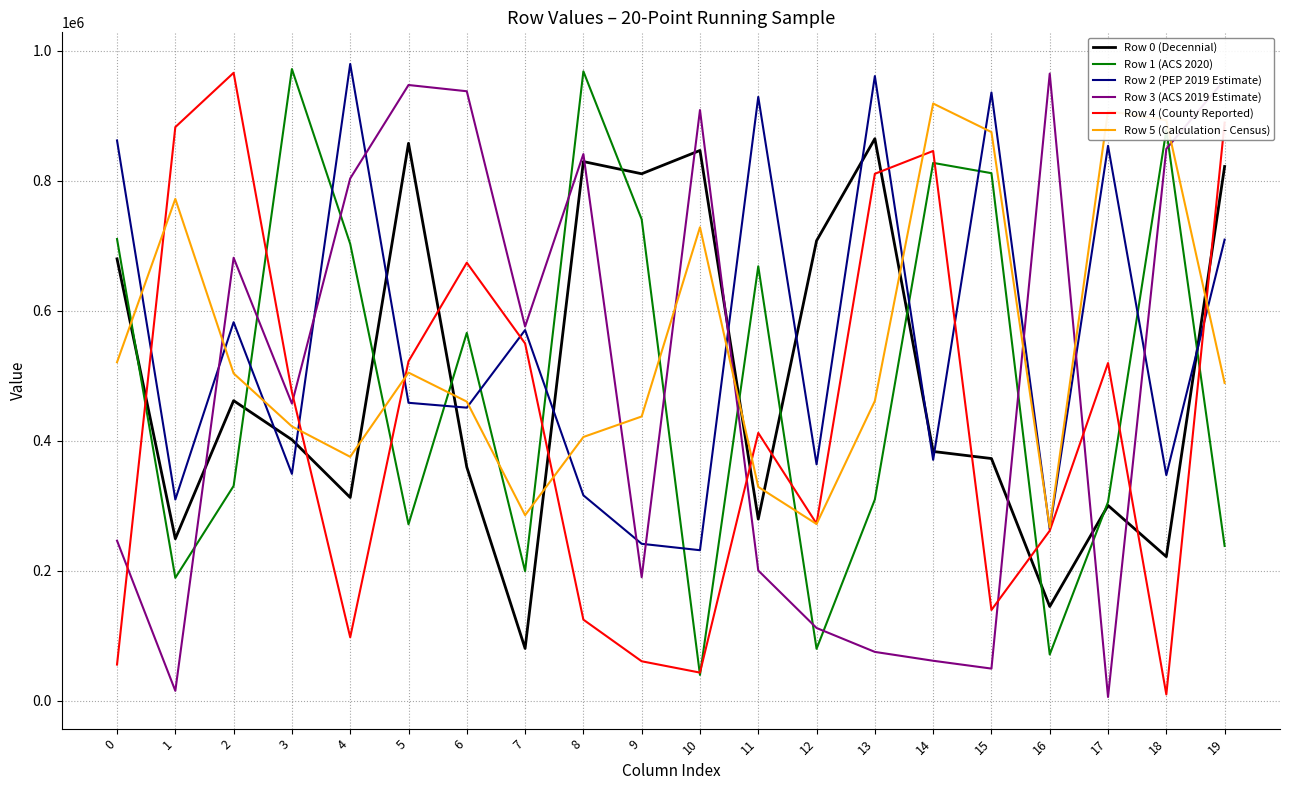

What is the difference between the second highest and second lowest values in the Row 0 (Decennial) series?

712689